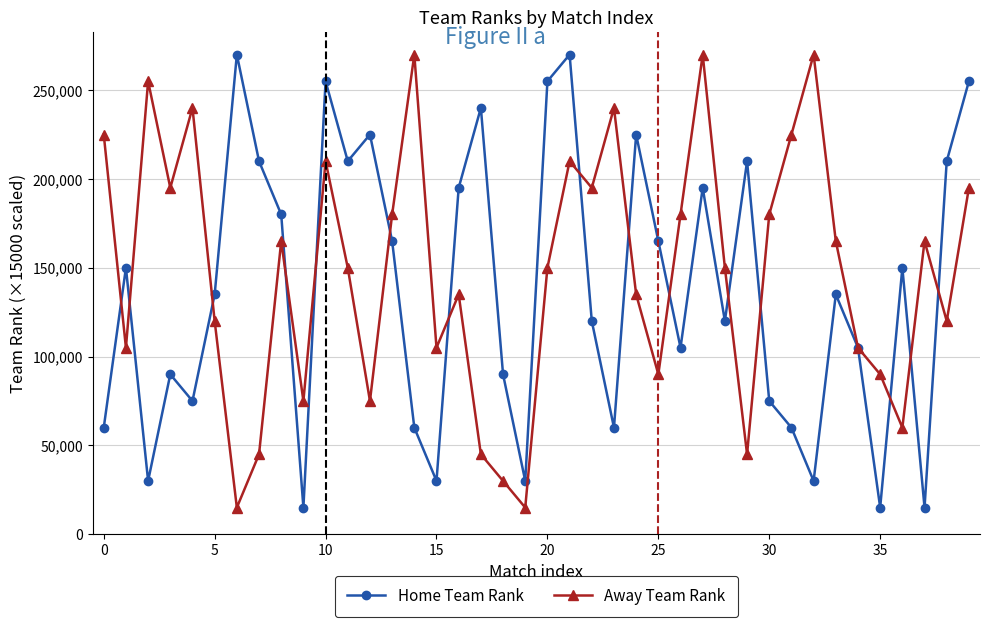

What is the value of the Away Team Rank point at the 19th from the left?

30000